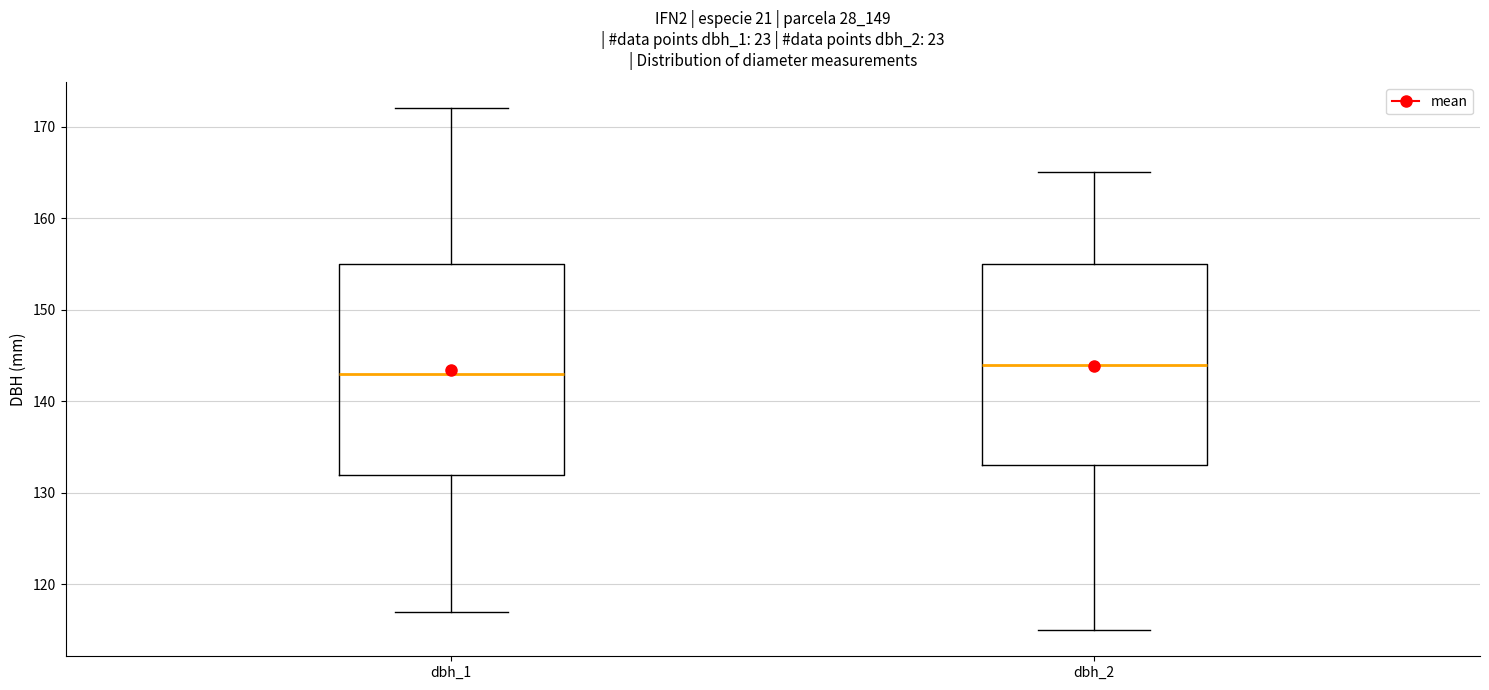

Where is the upper edge of the box for dbh_2 on the y-axis? The values are not printed on the chart, so give them approximately, as read against the axis.

155